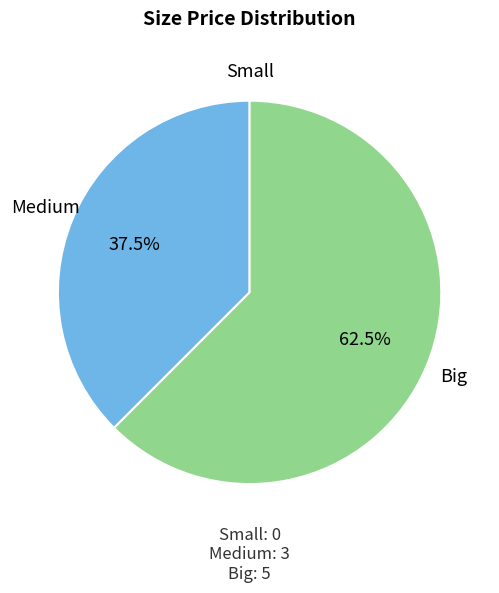

What is the smallest slice in the pie chart?

Small